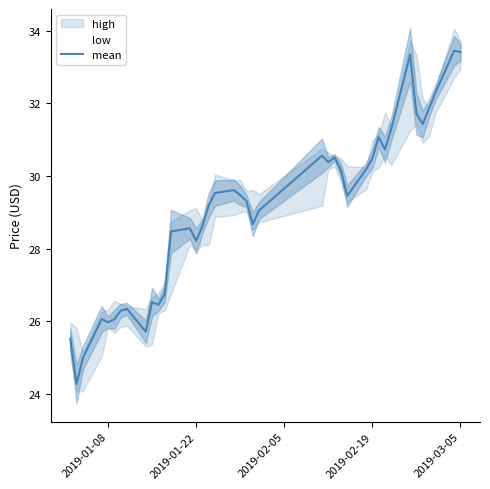

At which label is mean closest to 28?

2019-01-22